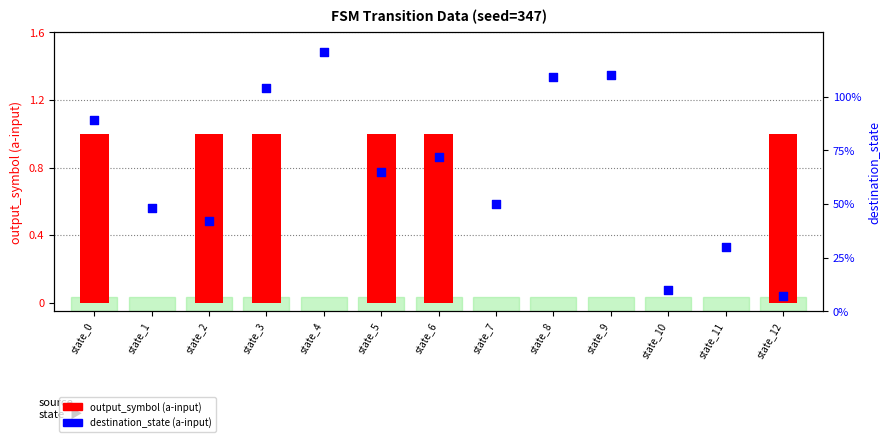

Which series has the largest total across all categories?

destination_state (a-input)